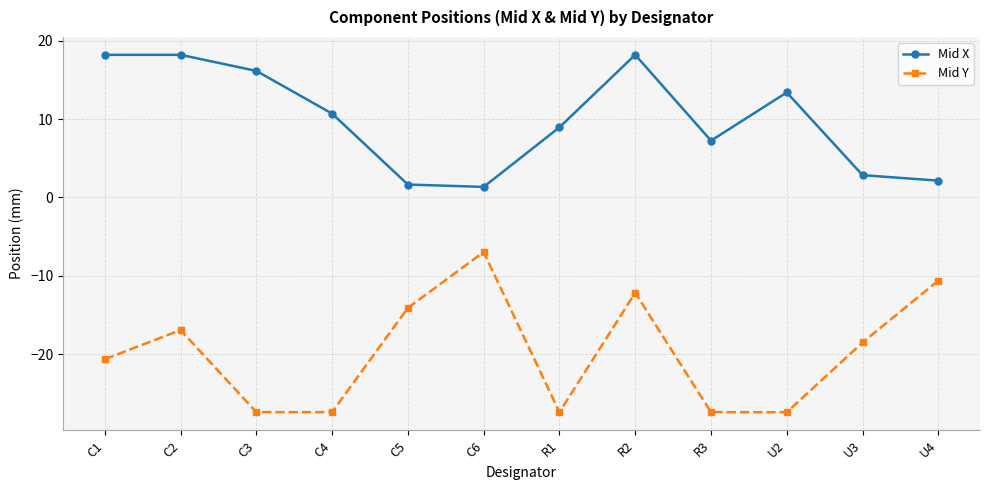

How many values in the Mid X series exceed 10?

6